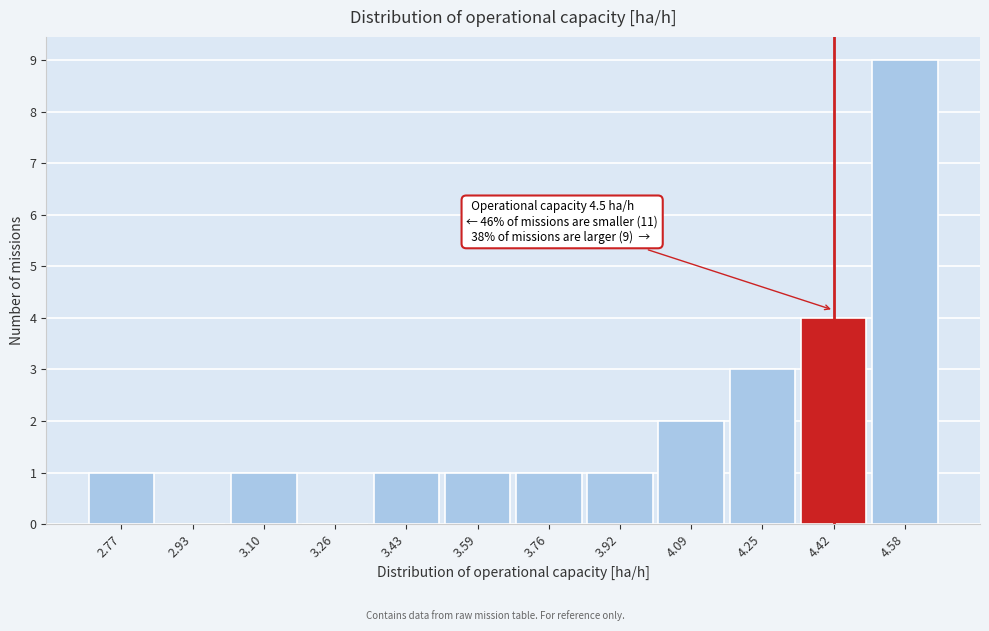

Reading left to right, extract all data points from this chart.

2.77=1	2.93=0	3.10=1	3.26=0	3.43=1	3.59=1	3.76=1	3.92=1	4.09=2	4.25=3	4.42=4	4.58=9